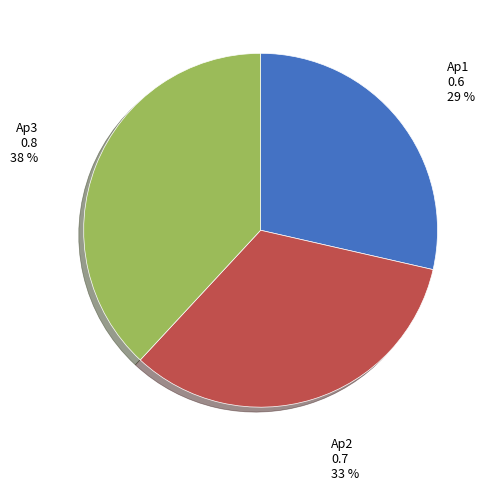

How many slices are in this pie chart?

3